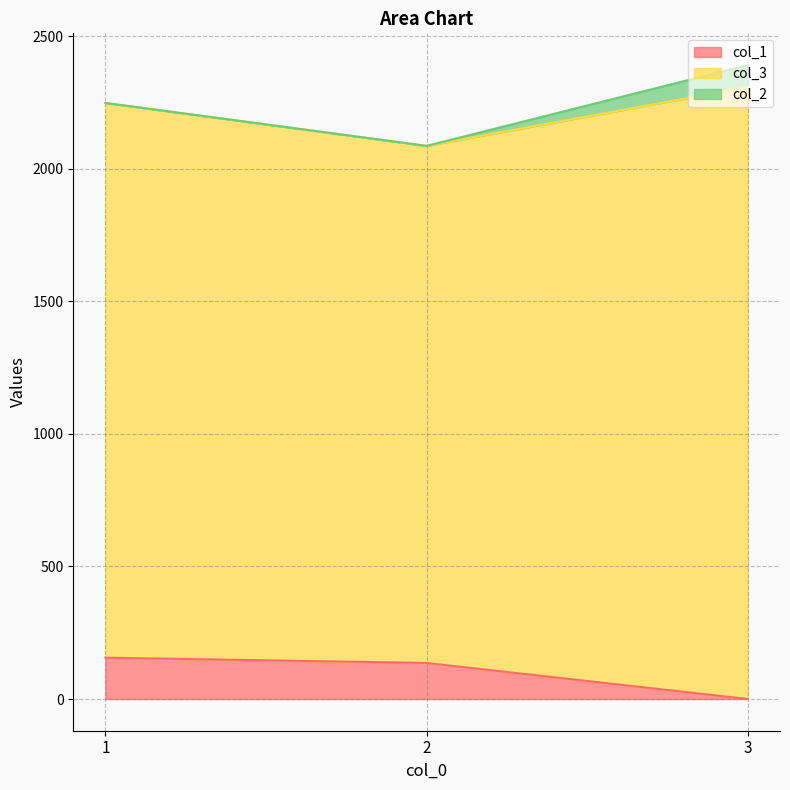

How many positive values does the col_1 series have?

2